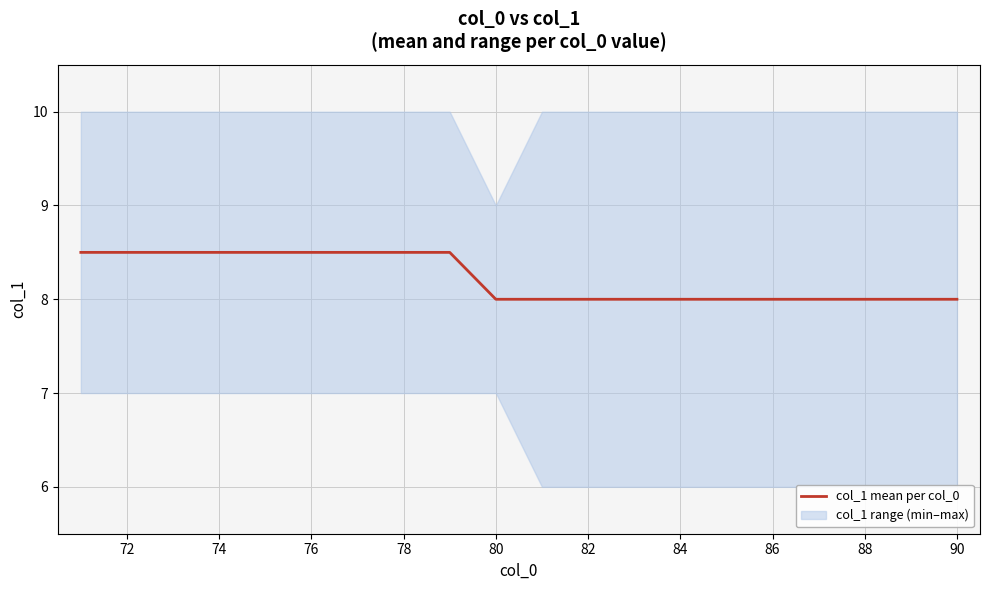

Count the number of values greater than 8.

9